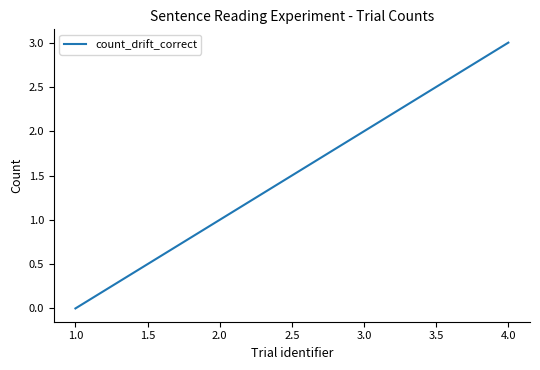

What is the maximum value shown in the chart?

3